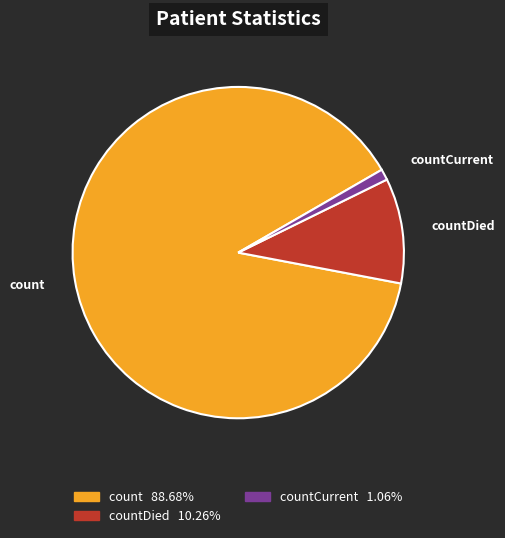

Is there any slice that represents more than half of the pie?

Yes